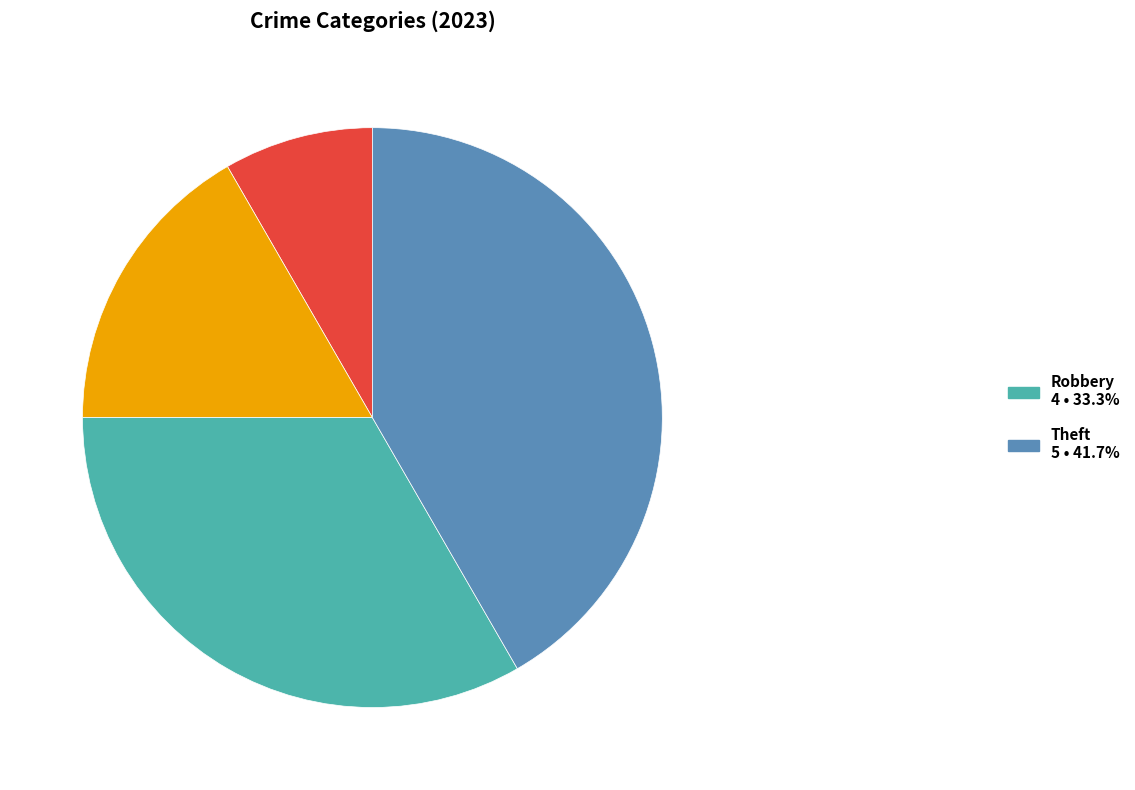

Is there any slice that represents more than half of the pie?

No